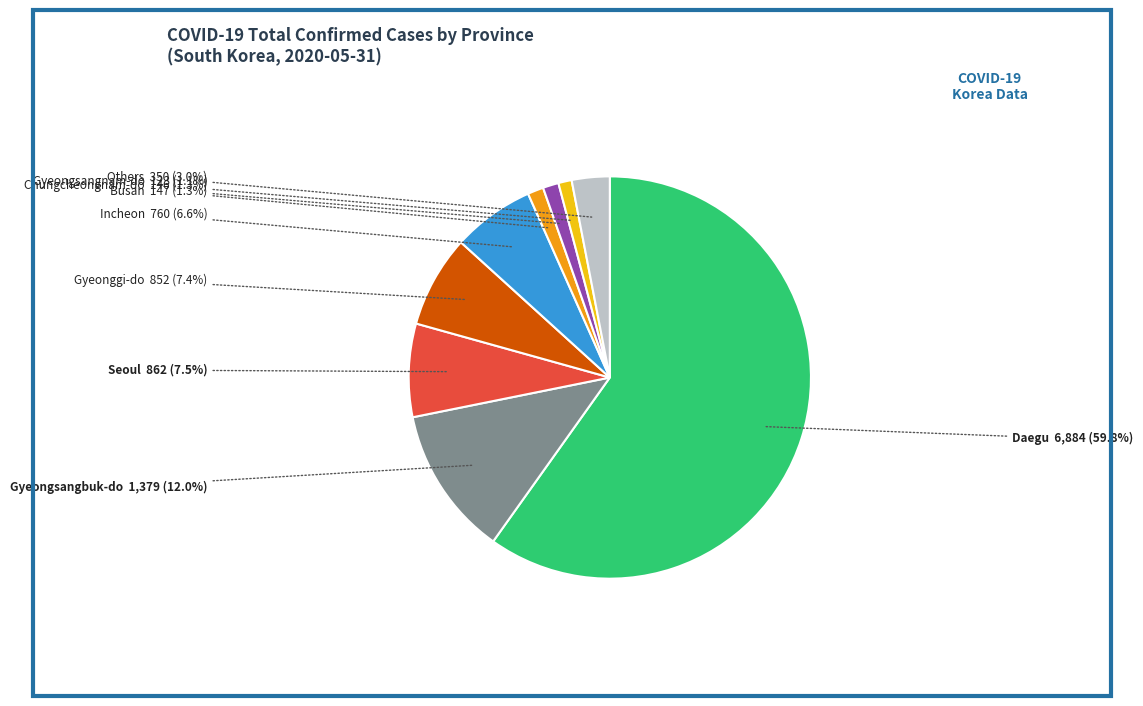

How many segments does this pie chart have?

9